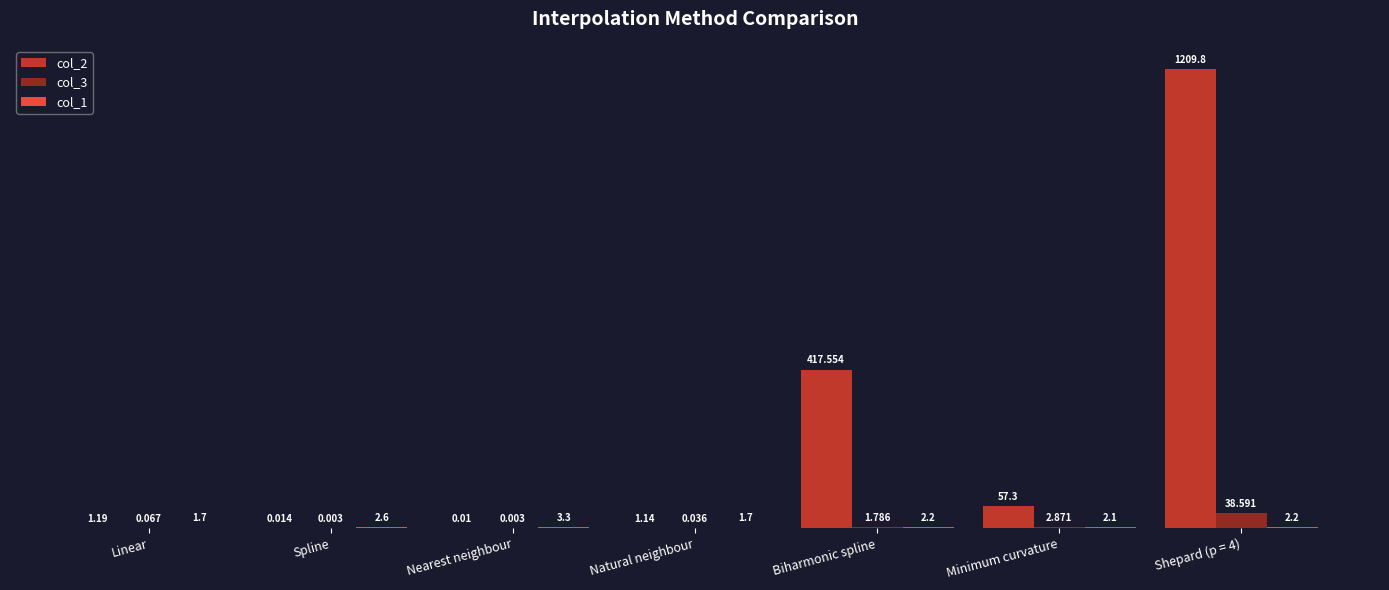

Is the value of col_2 at Biharmonic spline greater than the value of col_3 at Biharmonic spline?

Yes